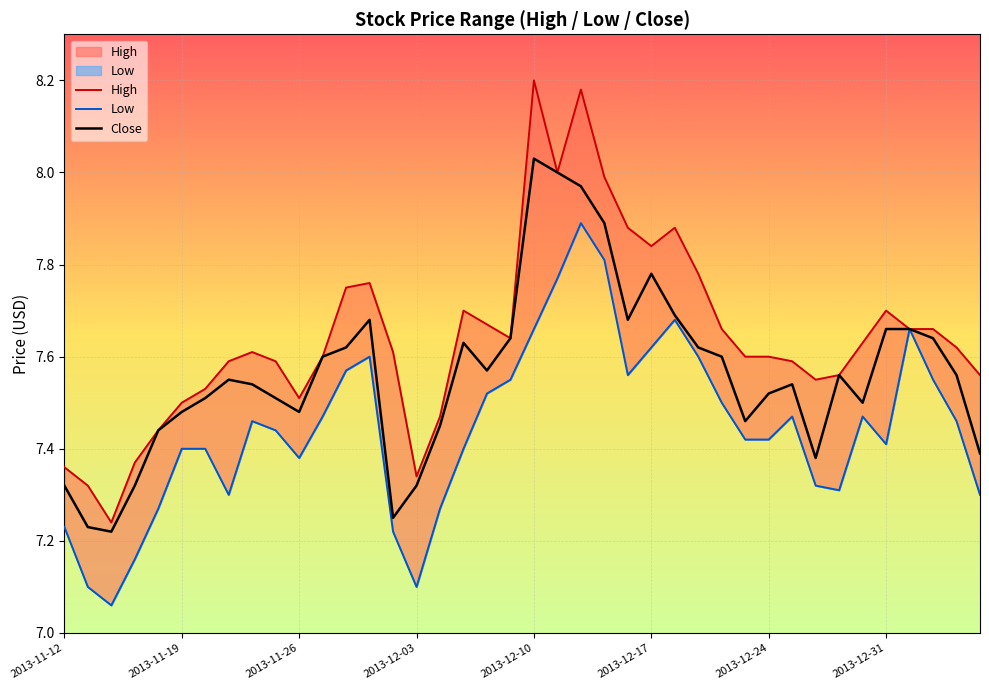

True or false: Close has a value of 12.2 at 2013-11-26.

False